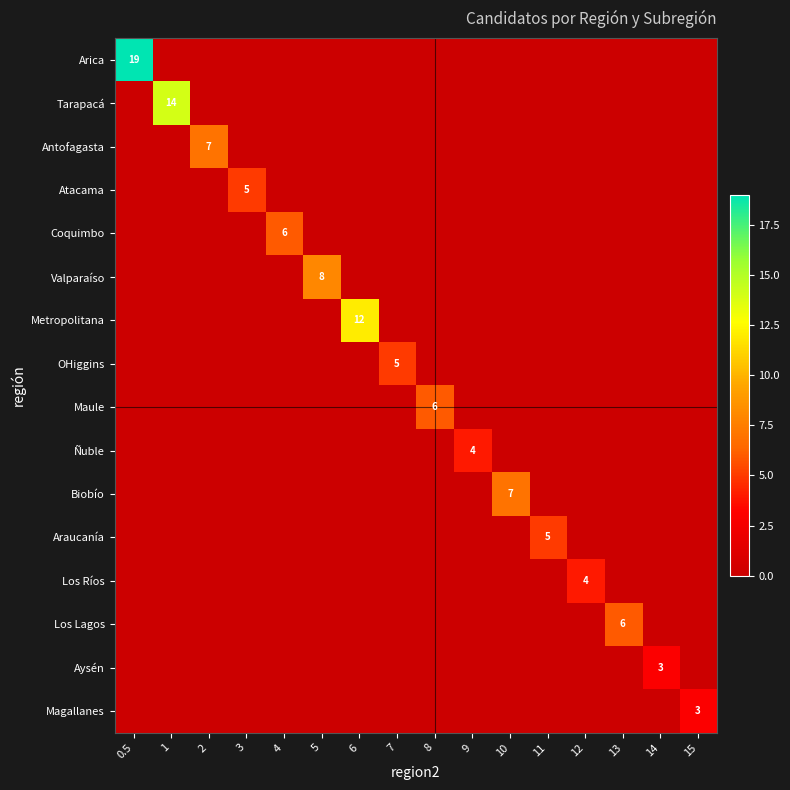

The value of Coquimbo at 4 is 6. True or false?

True